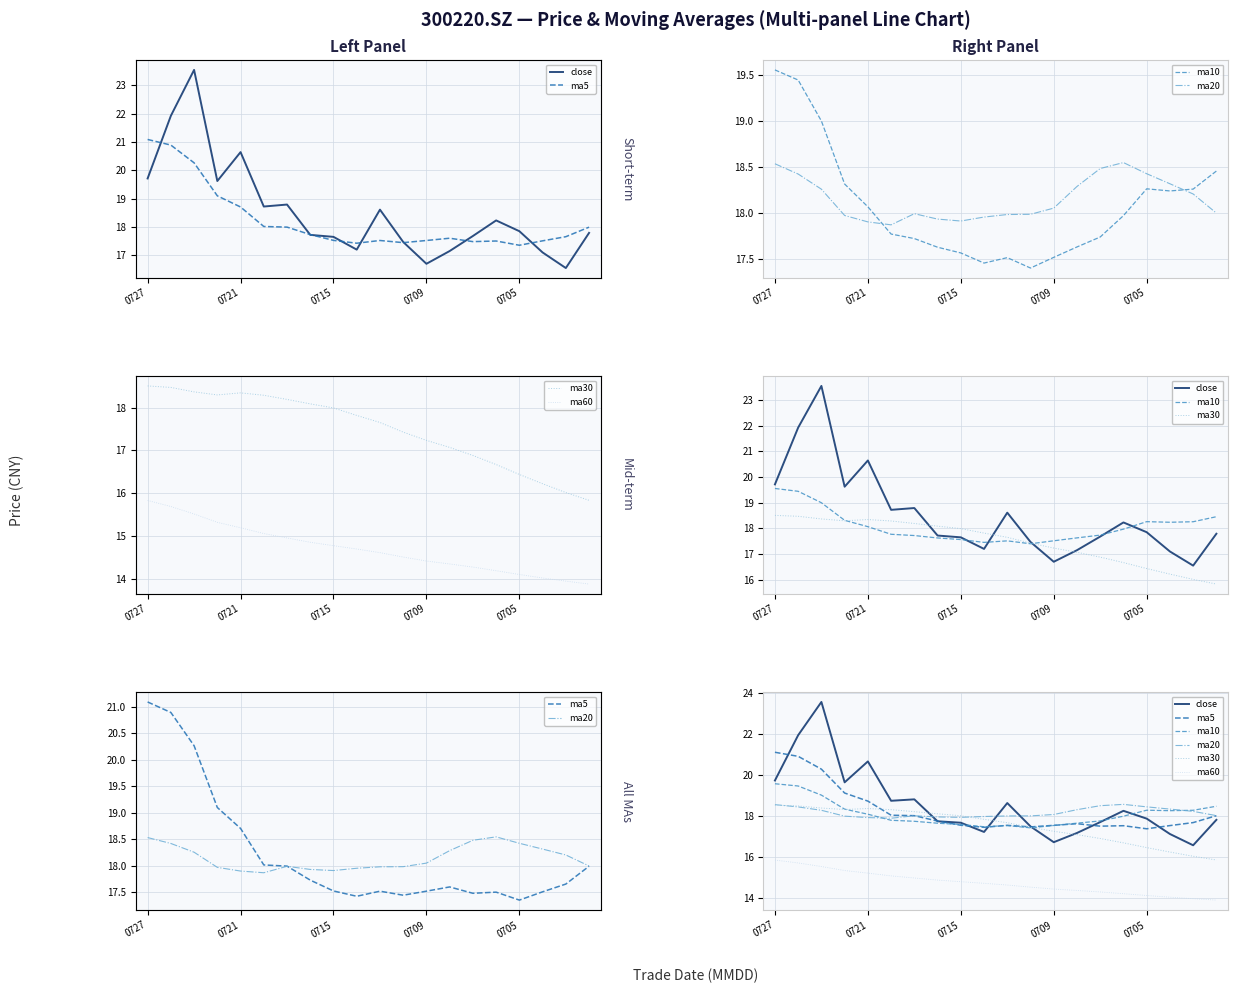

Is it true that ma60 equals 19.6 at 0715?

False